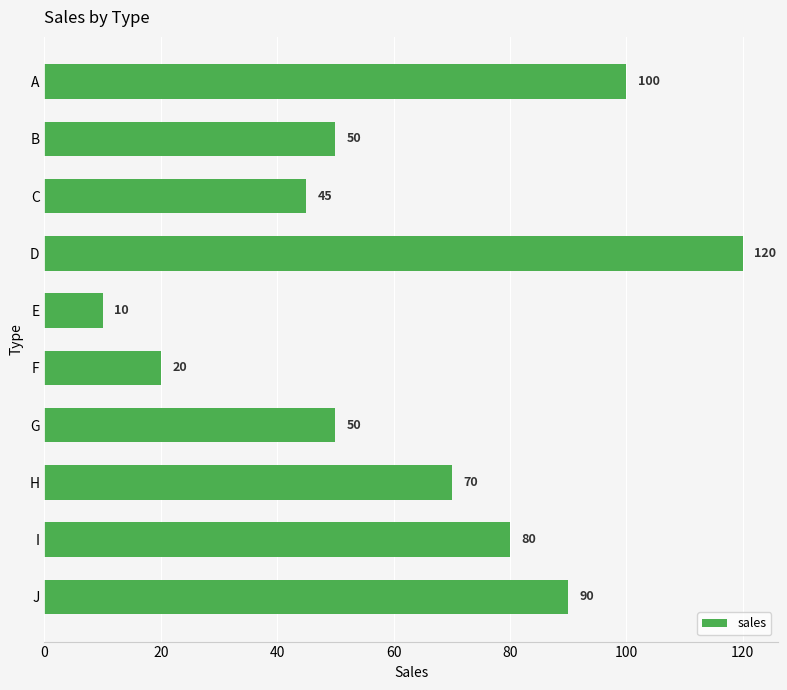

The value at G is 71. True or false?

False